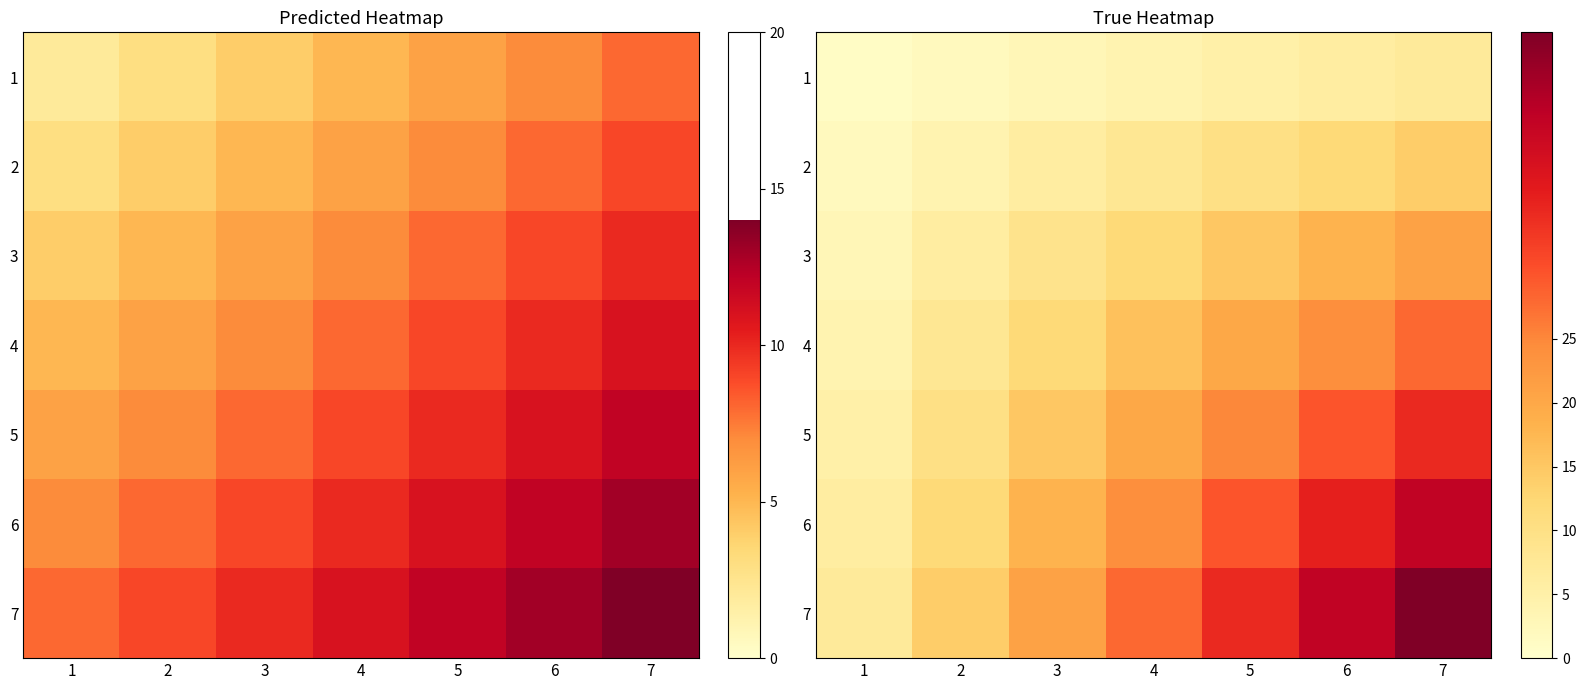

What is the difference between the maximum and minimum values in the 1 series?

6